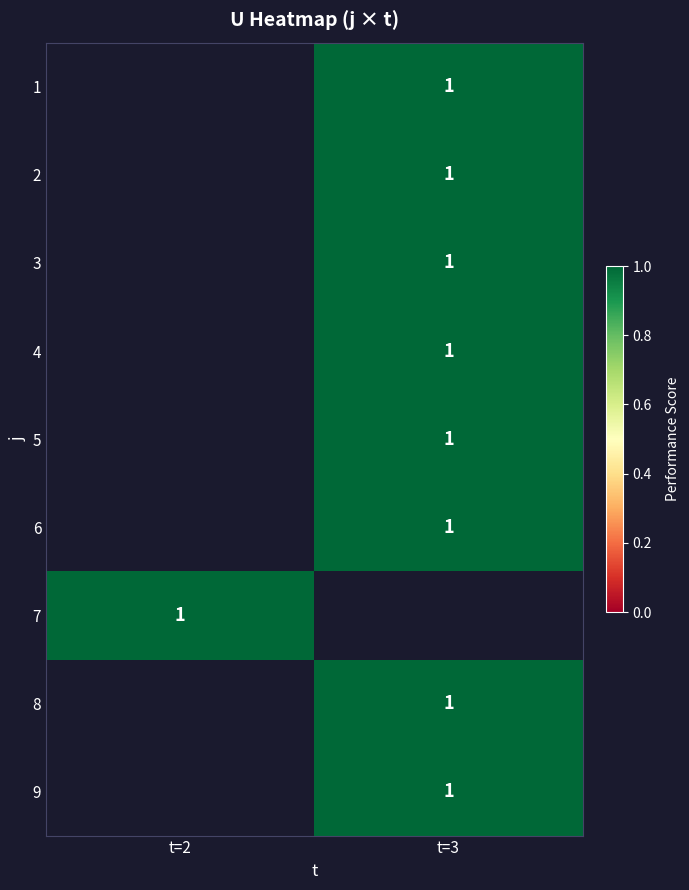

What is the minimum value shown in the chart?

1.0